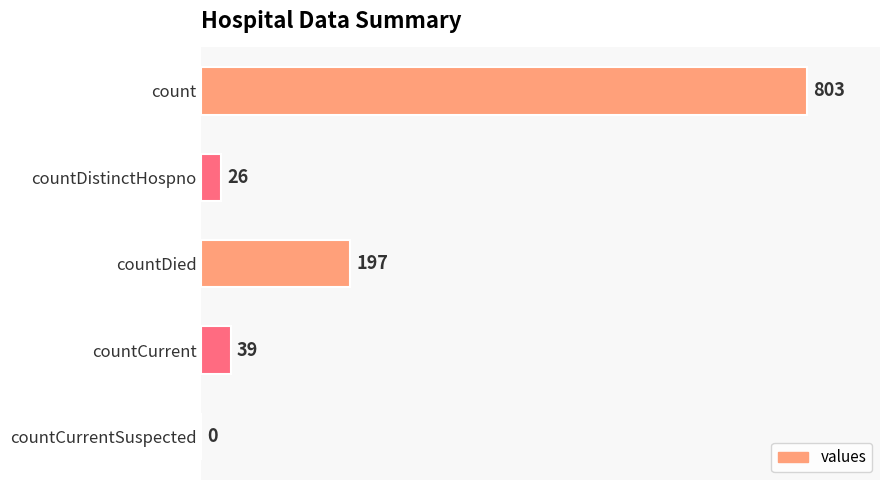

Reading top to bottom, what are all the values shown in this chart?

count=803	countDistinctHospno=26	countDied=197	countCurrent=39	countCurrentSuspected=0